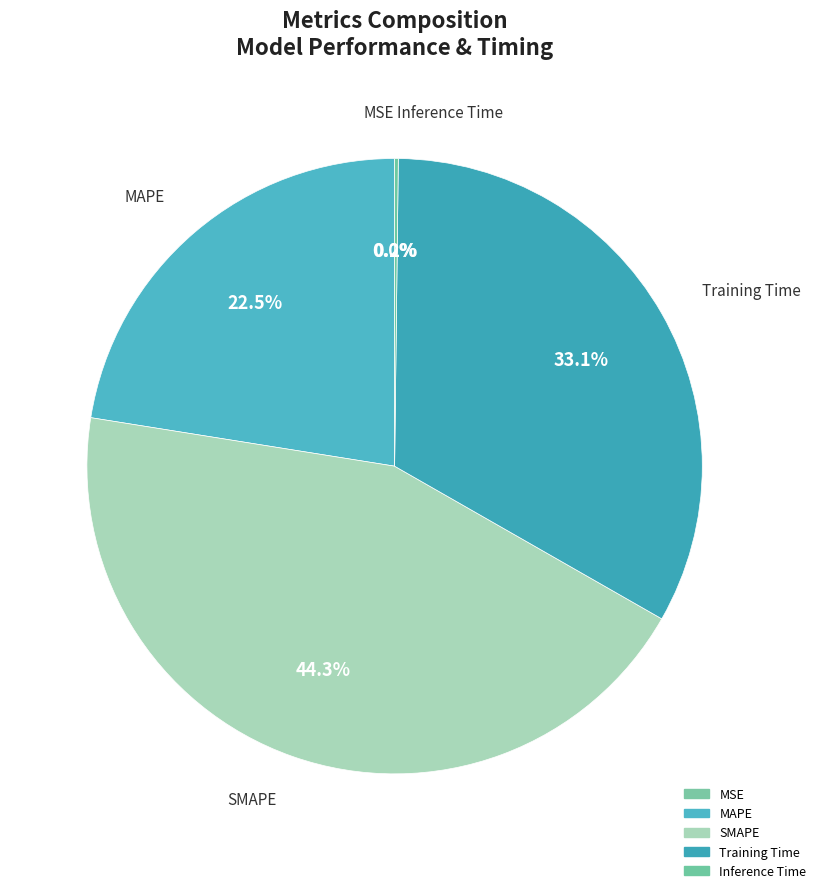

Rank the categories by value from lowest to highest.

MSE, Inference Time, MAPE, Training Time, SMAPE